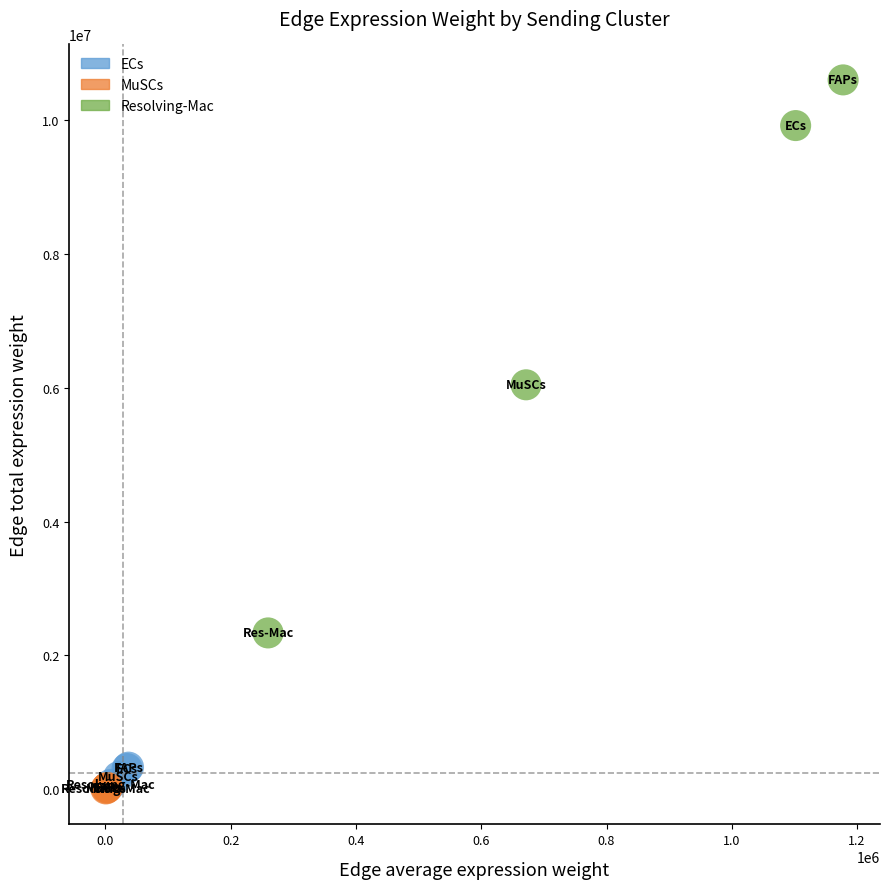

Which series contains the highest Y value?

Resolving-Mac